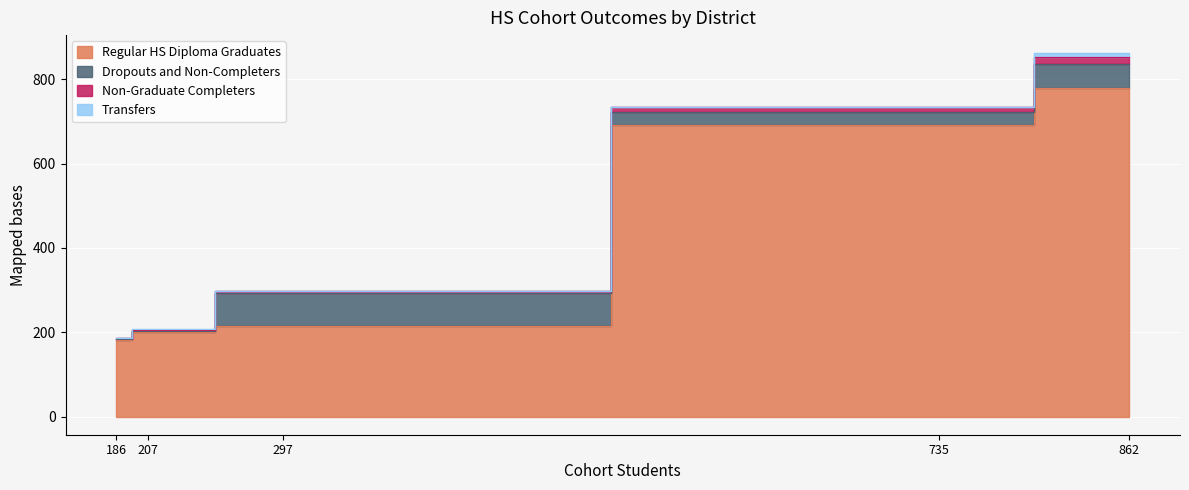

Count the number of data series in this chart.

4